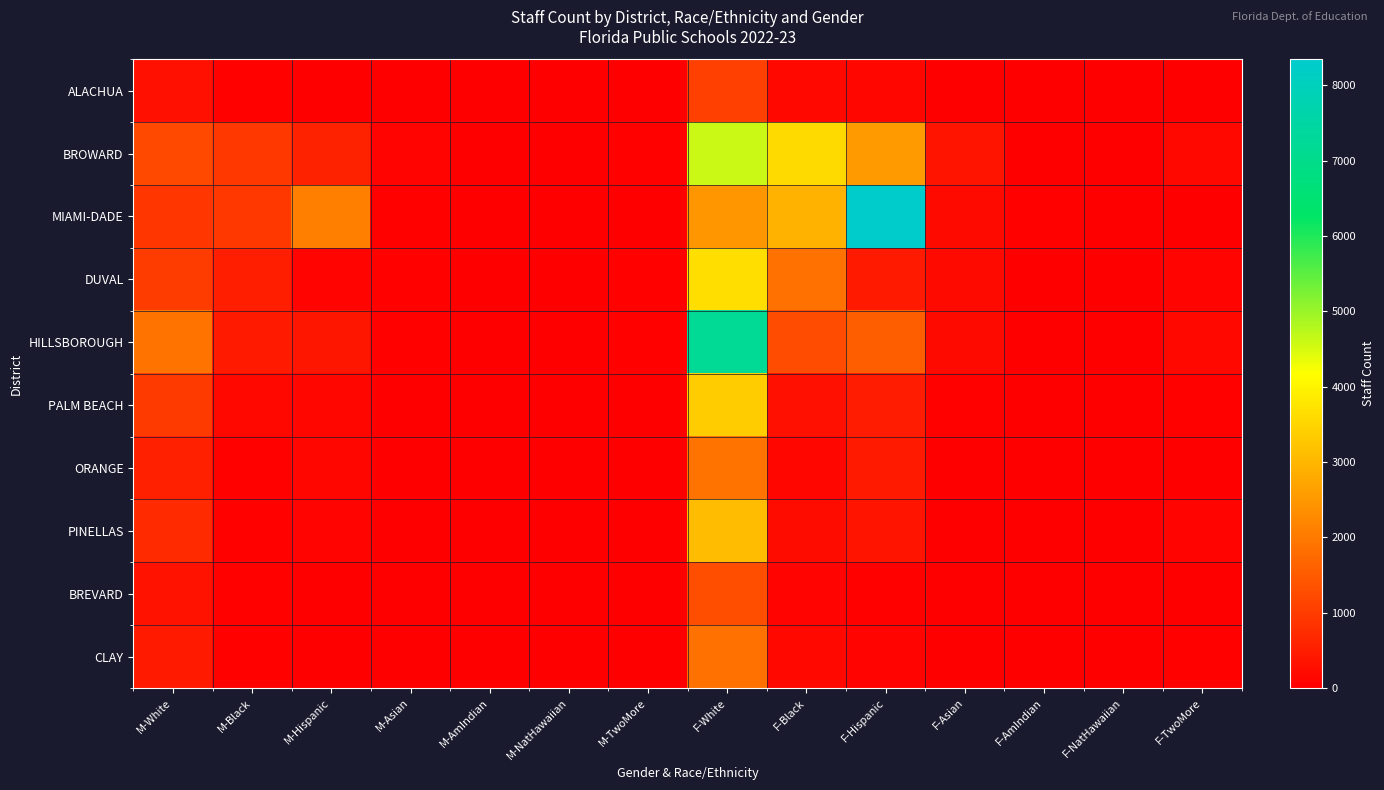

Reading right to left, extract all data points from this chart.

ALACHUA: F-TwoMore=21	F-NatHawaiian=1	F-AmIndian=0	F-Asian=26	F-Hispanic=111	F-Black=160	F-White=1066	M-TwoMore=7	M-NatHawaiian=2	M-AmIndian=1	M-Asian=4	M-Hispanic=29	M-Black=57	M-White=280
BROWARD: F-TwoMore=143	F-NatHawaiian=23	F-AmIndian=18	F-Asian=334	F-Hispanic=2525	F-Black=3570	F-White=4628	M-TwoMore=36	M-NatHawaiian=12	M-AmIndian=5	M-Asian=86	M-Hispanic=569	M-Black=932	M-White=1214
MIAMI-DADE: F-TwoMore=26	F-NatHawaiian=4	F-AmIndian=40	F-Asian=182	F-Hispanic=8348	F-Black=2930	F-White=2456	M-TwoMore=11	M-NatHawaiian=1	M-AmIndian=13	M-Asian=53	M-Hispanic=2095	M-Black=943	M-White=908
DUVAL: F-TwoMore=96	F-NatHawaiian=7	F-AmIndian=19	F-Asian=178	F-Hispanic=452	F-Black=1876	F-White=3629	M-TwoMore=43	M-NatHawaiian=2	M-AmIndian=4	M-Asian=53	M-Hispanic=85	M-Black=491	M-White=987
HILLSBOROUGH: F-TwoMore=131	F-NatHawaiian=4	F-AmIndian=15	F-Asian=178	F-Hispanic=1563	F-Black=1254	F-White=7194	M-TwoMore=40	M-NatHawaiian=3	M-AmIndian=3	M-Asian=43	M-Hispanic=382	M-Black=450	M-White=1921
PALM BEACH: F-TwoMore=45	F-NatHawaiian=2	F-AmIndian=7	F-Asian=36	F-Hispanic=486	F-Black=272	F-White=3346	M-TwoMore=13	M-NatHawaiian=1	M-AmIndian=2	M-Asian=15	M-Hispanic=117	M-Black=137	M-White=977
ORANGE: F-TwoMore=18	F-NatHawaiian=3	F-AmIndian=8	F-Asian=21	F-Hispanic=430	F-Black=100	F-White=1895	M-TwoMore=18	M-NatHawaiian=0	M-AmIndian=1	M-Asian=8	M-Hispanic=129	M-Black=39	M-White=551
PINELLAS: F-TwoMore=66	F-NatHawaiian=9	F-AmIndian=8	F-Asian=27	F-Hispanic=336	F-Black=206	F-White=3091	M-TwoMore=18	M-NatHawaiian=1	M-AmIndian=1	M-Asian=5	M-Hispanic=66	M-Black=59	M-White=712
BREVARD: F-TwoMore=5	F-NatHawaiian=0	F-AmIndian=6	F-Asian=9	F-Hispanic=38	F-Black=85	F-White=1299	M-TwoMore=0	M-NatHawaiian=0	M-AmIndian=1	M-Asian=4	M-Hispanic=9	M-Black=33	M-White=314
CLAY: F-TwoMore=38	F-NatHawaiian=2	F-AmIndian=7	F-Asian=21	F-Hispanic=94	F-Black=160	F-White=1886	M-TwoMore=5	M-NatHawaiian=0	M-AmIndian=1	M-Asian=3	M-Hispanic=18	M-Black=44	M-White=438